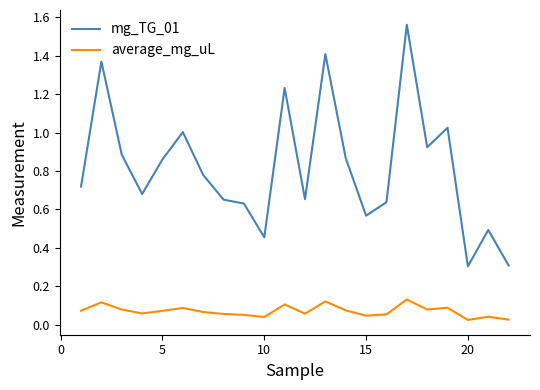

Which series has the widest spread of values?

mg_TG_01